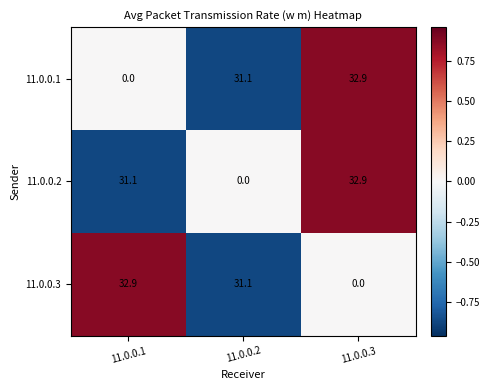

Read the 11.0.0.2 value at 11.0.0.1.

31.1